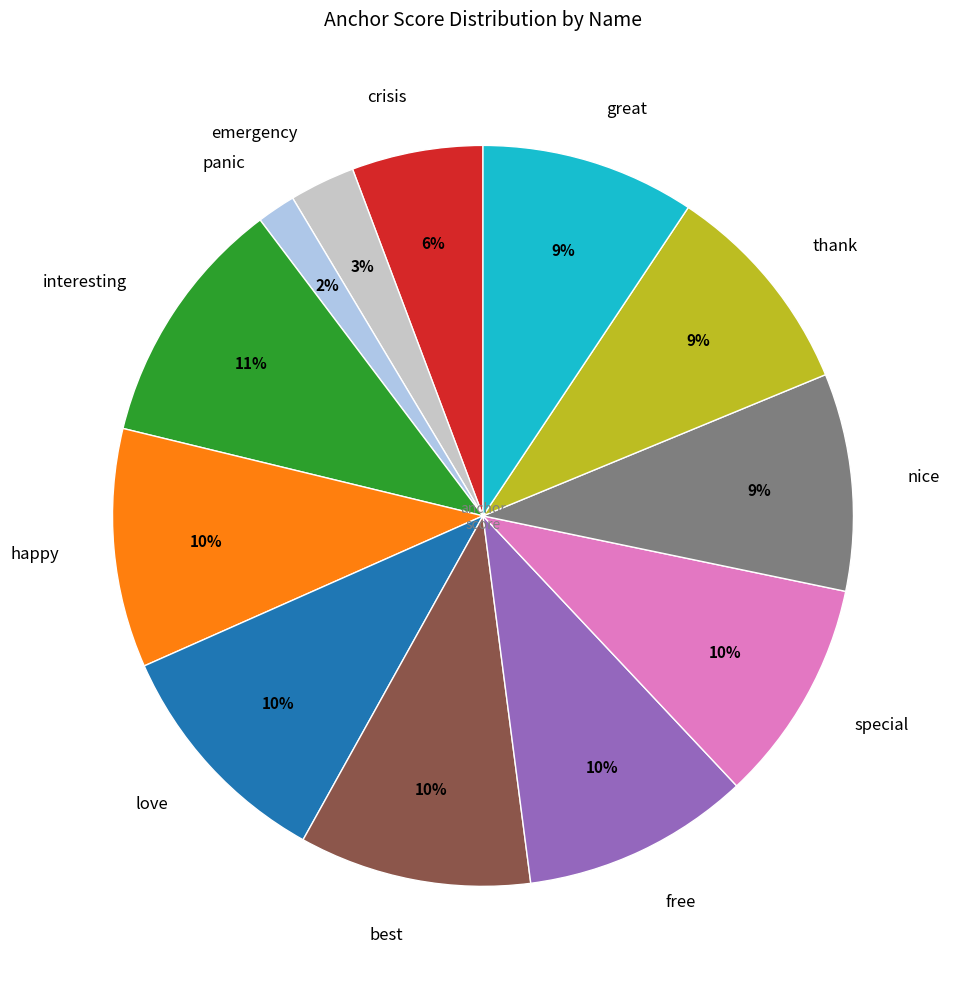

What percentage is the special slice, to the nearest percent?

10%